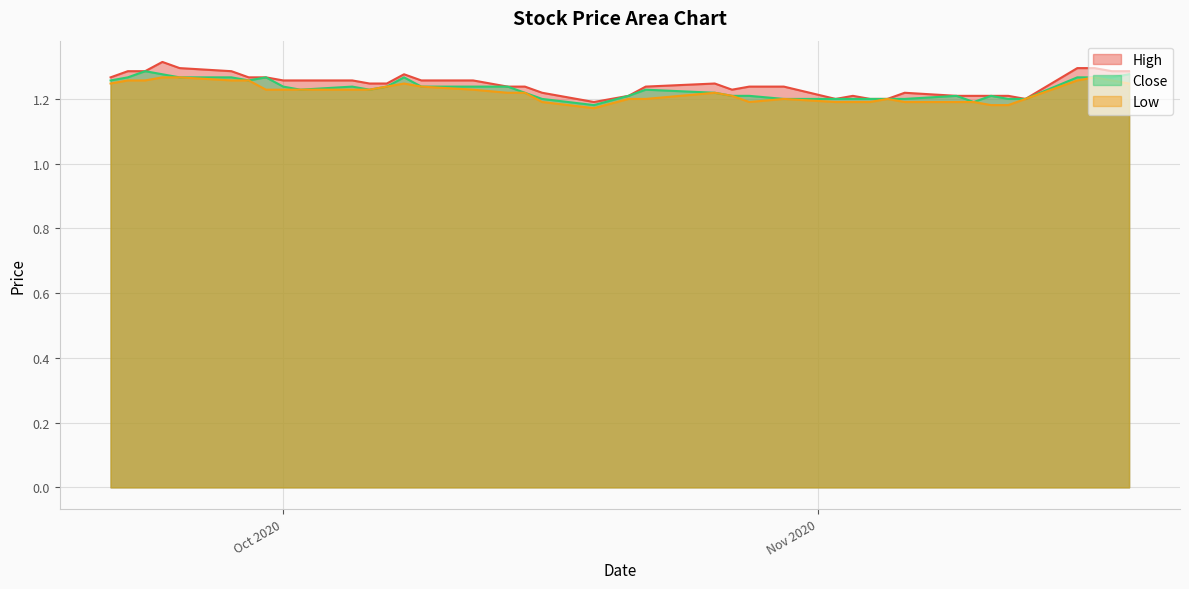

At which label is High closest to 1?

2020-10-19